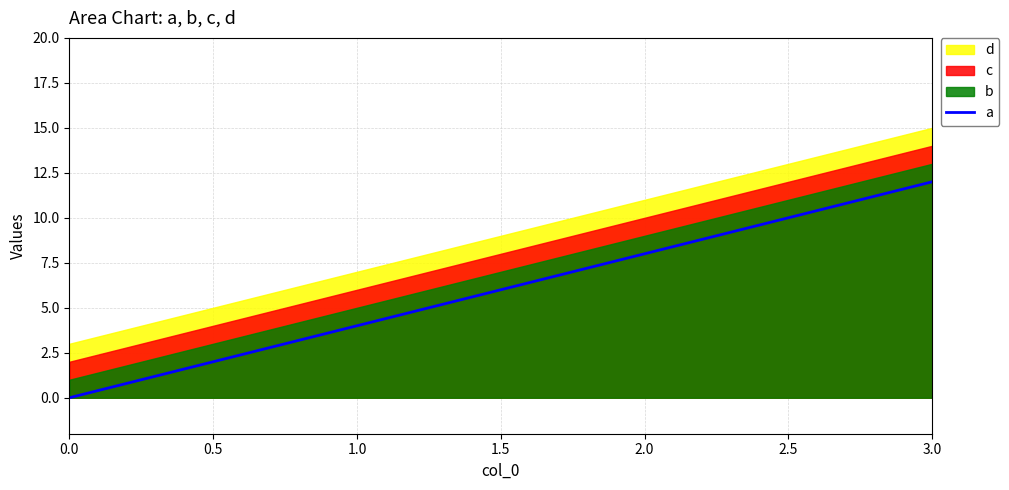

The value of a at 1.0 is 2. True or false?

False